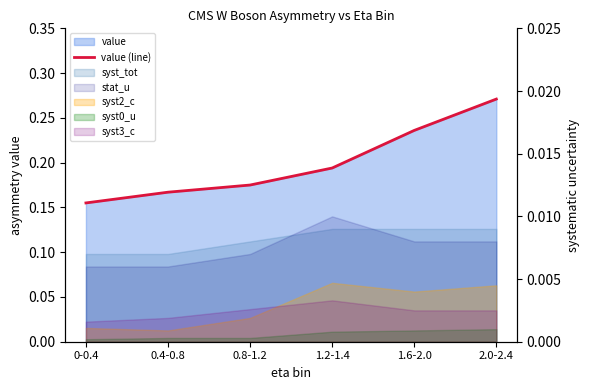

What is the value of the 4th point from the left?

0.2